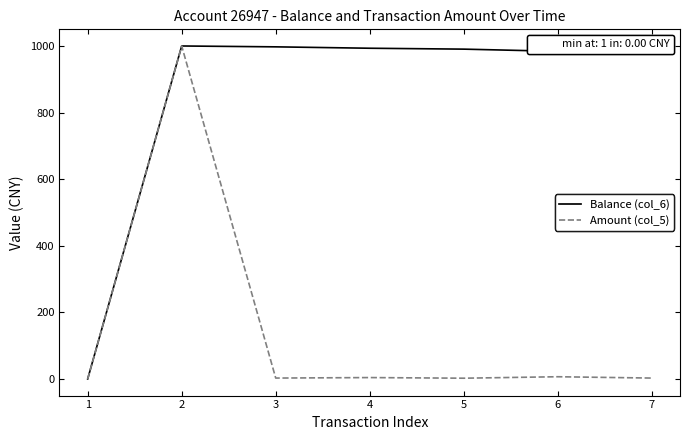

Is the value of Amount (col_5) at 3 greater than the value of Balance (col_6) at 4?

No